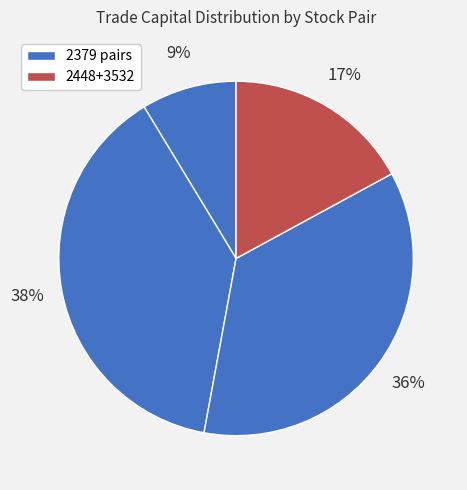

To the nearest percent, what is the average slice percentage?

25%